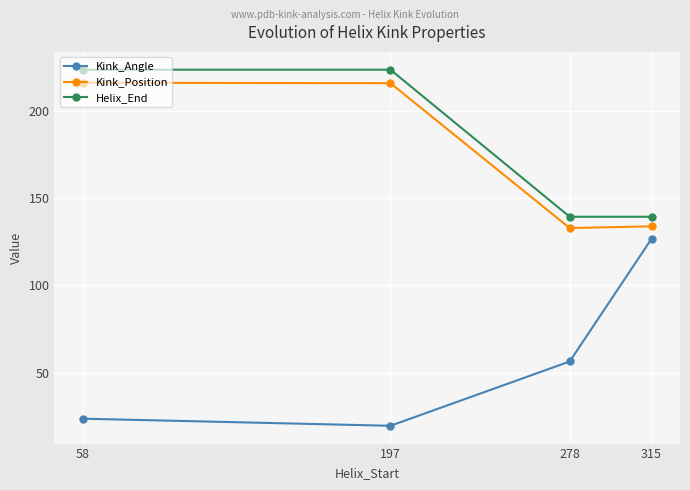

Which series has the largest range (max minus min)?

Kink_Angle